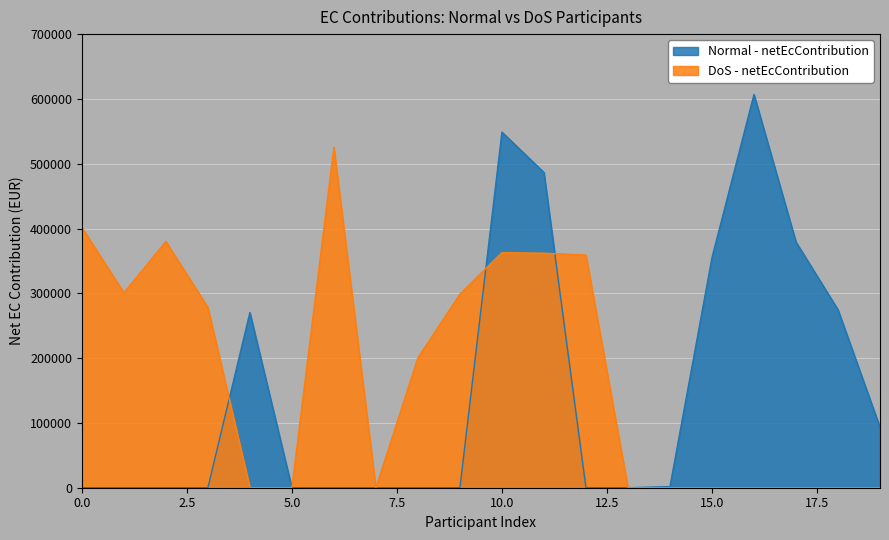

Which series has the largest total across all categories?

DoS - netEcContribution